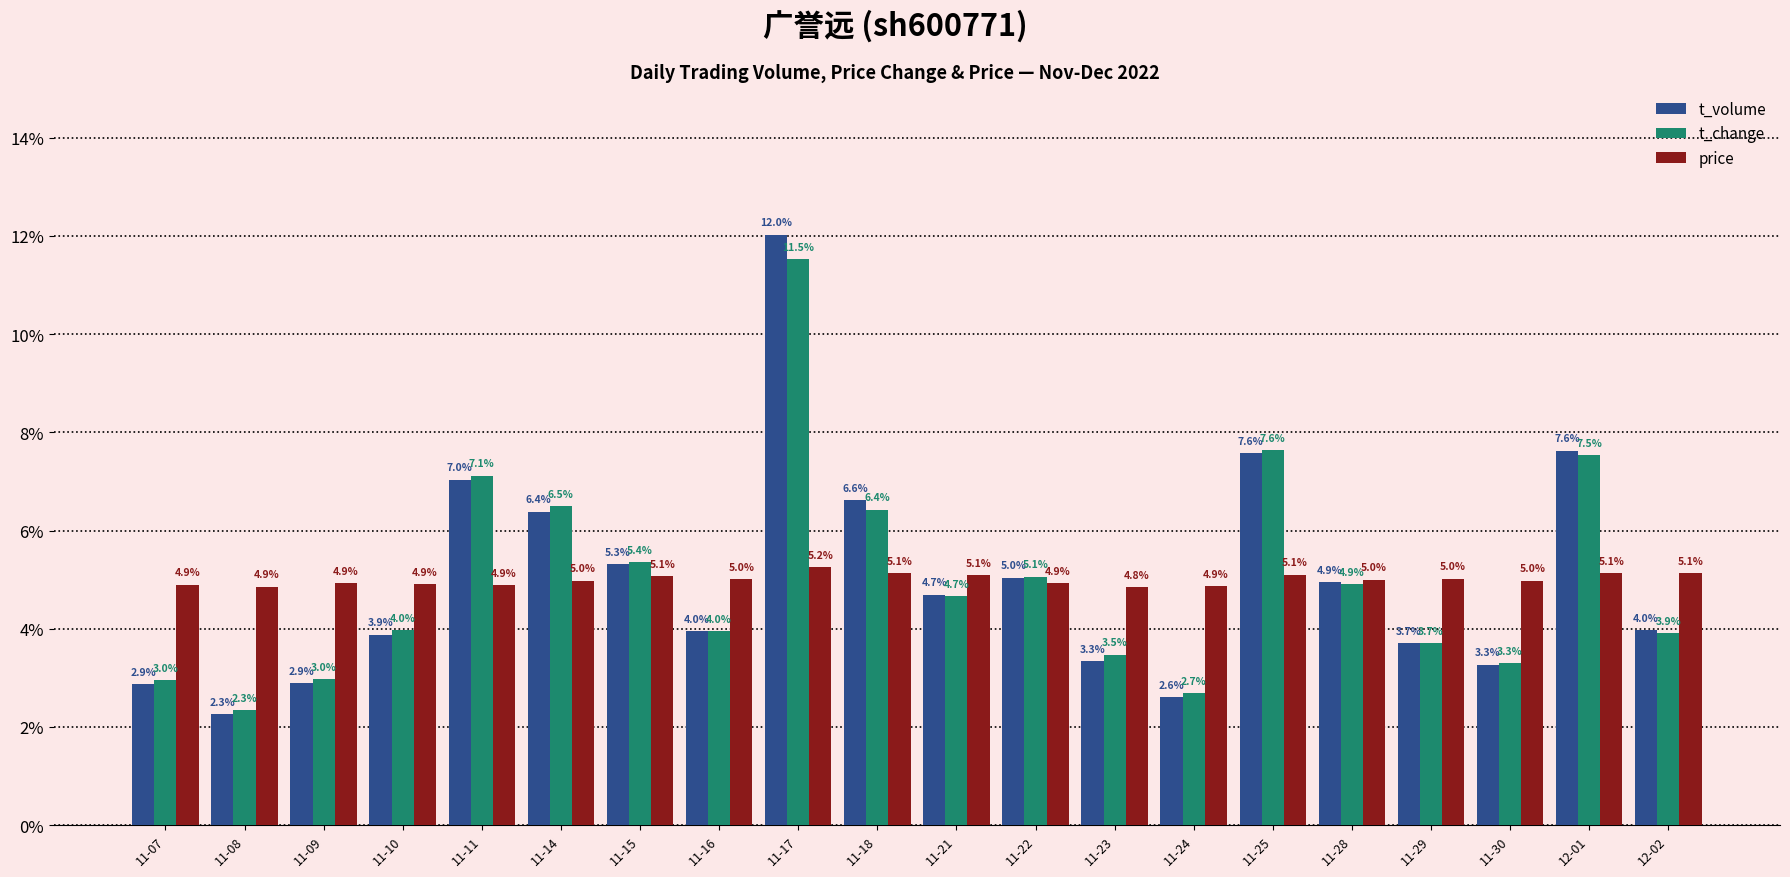

What is the sum of all t_change values?

100.0